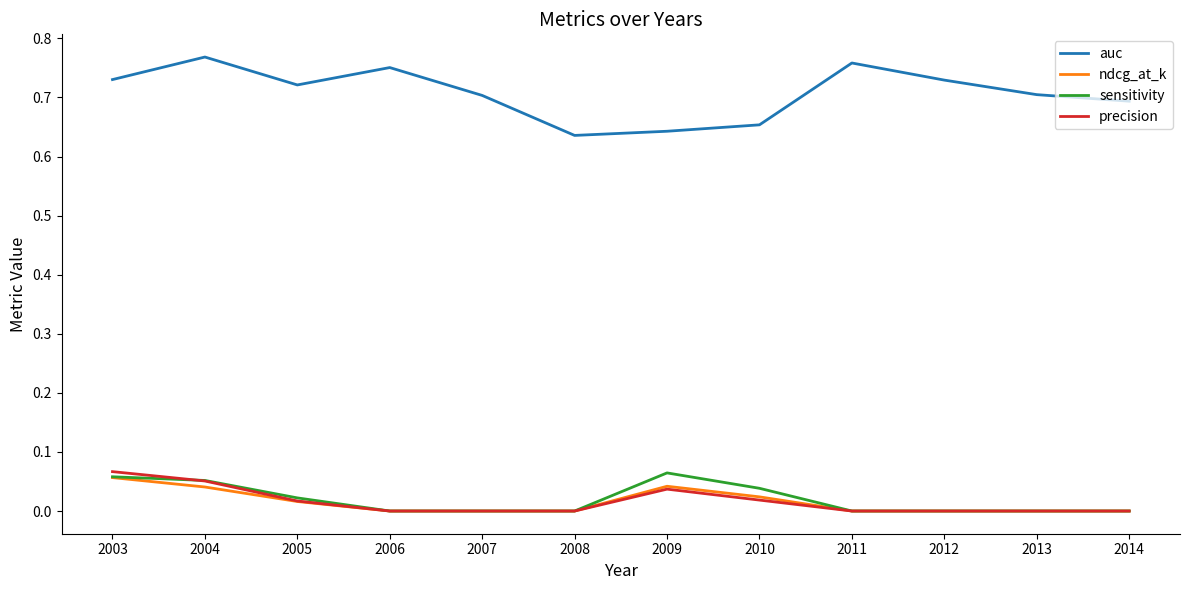

Is the value of ndcg_at_k at 2006 greater than the value of auc at 2012?

No